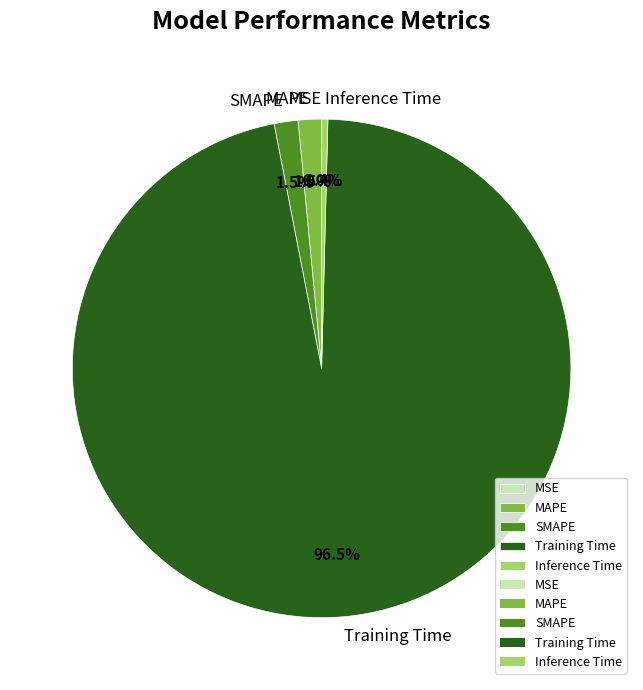

Is there a majority slice in this chart?

Yes